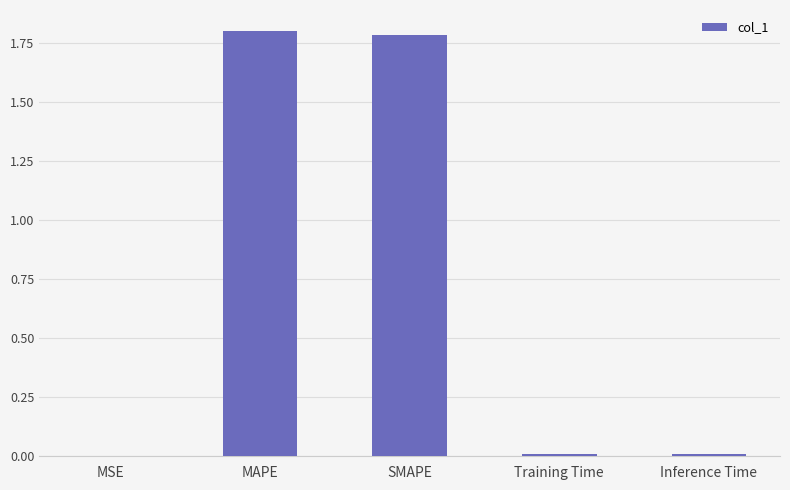

What is the maximum value shown in the chart?

1.8